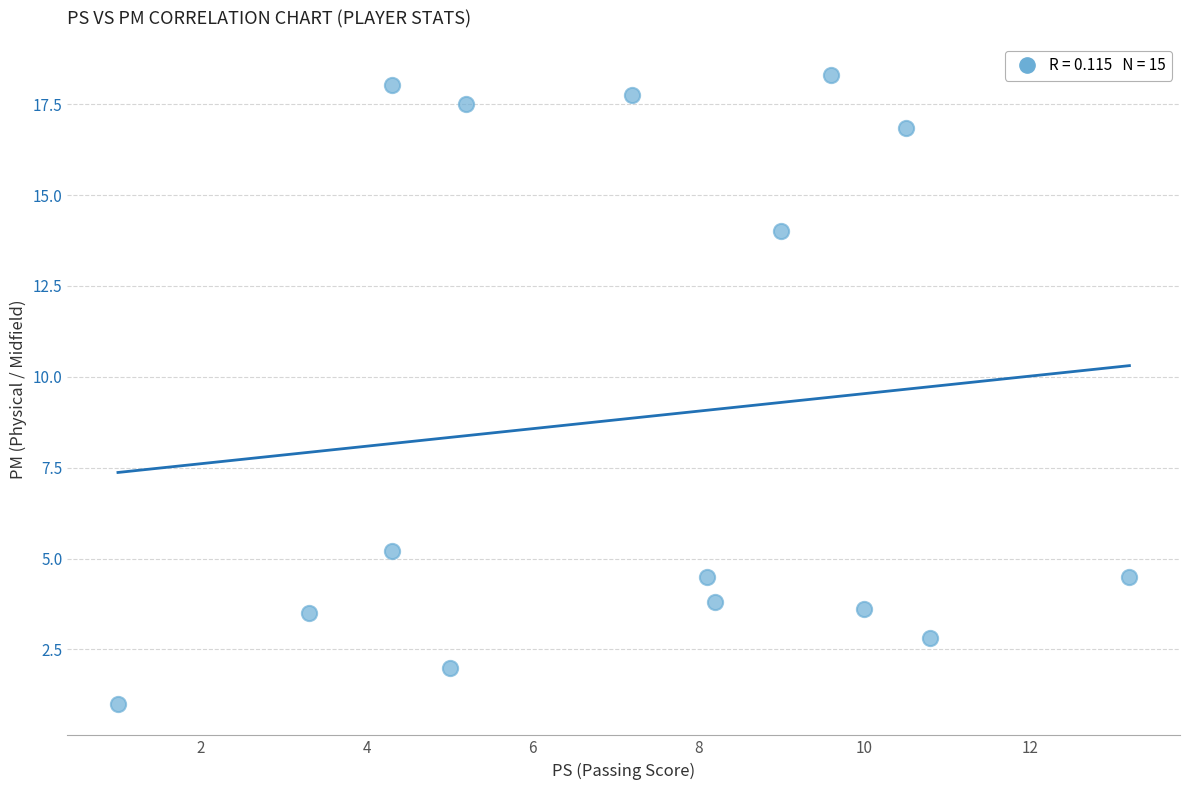

What is the range of X values (max minus min)?

12.2